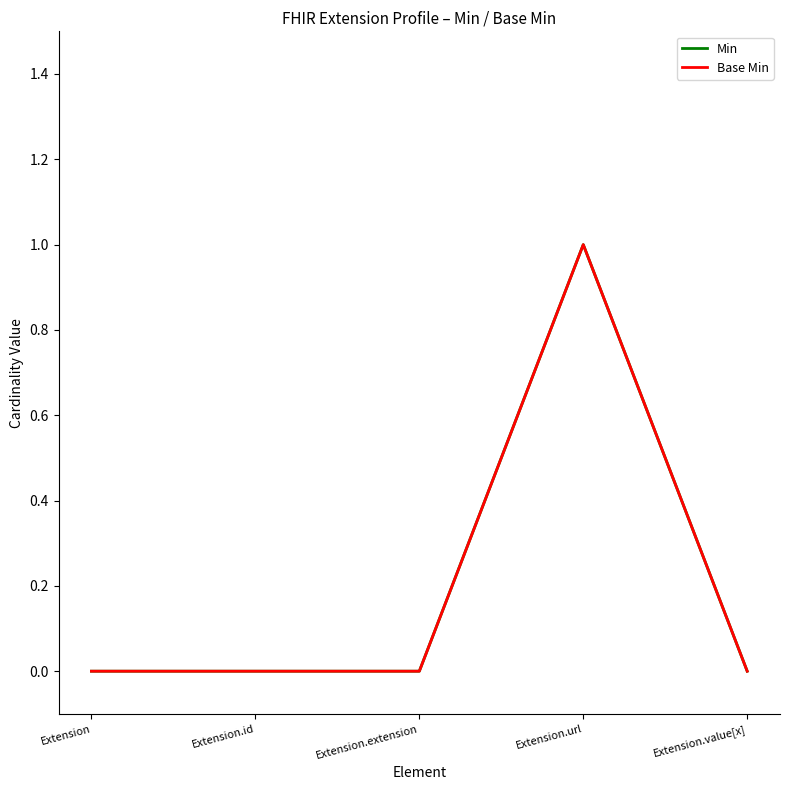

Does the chart display data point markers on the line(s)?

No